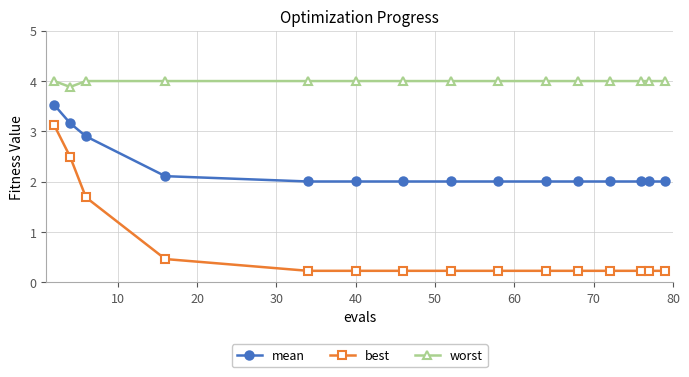

What is the difference between the maximum and minimum values in the mean series?

1.5